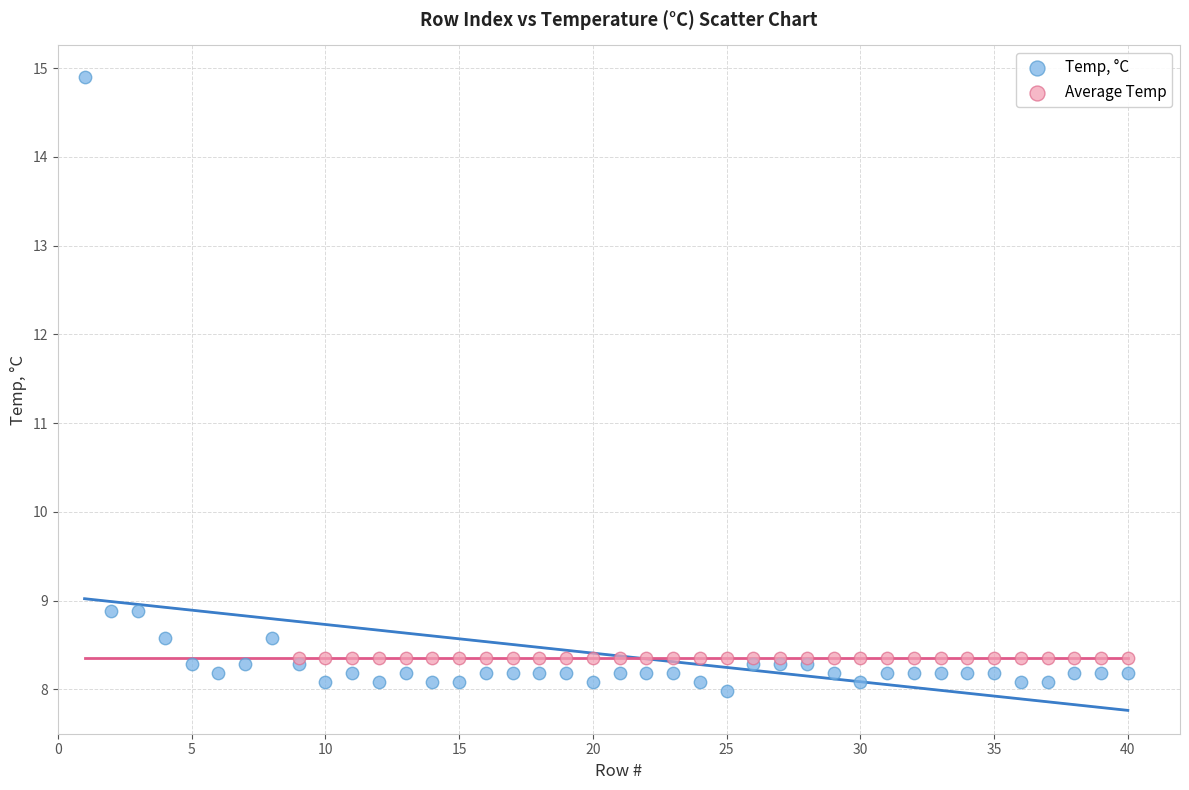

Which series contains the highest Y value?

Temp, °C